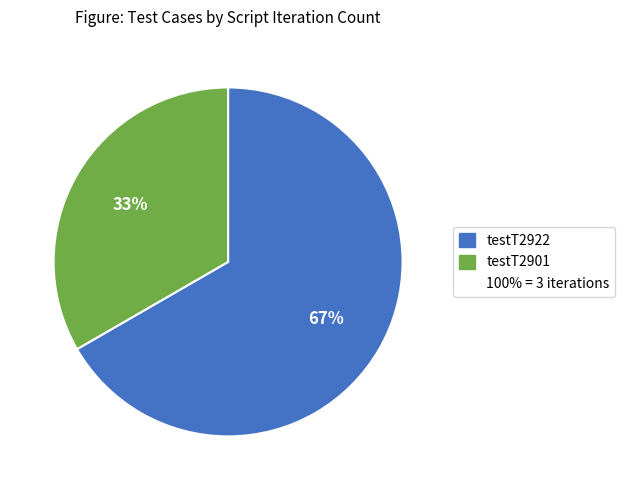

How many slices are in this pie chart?

2